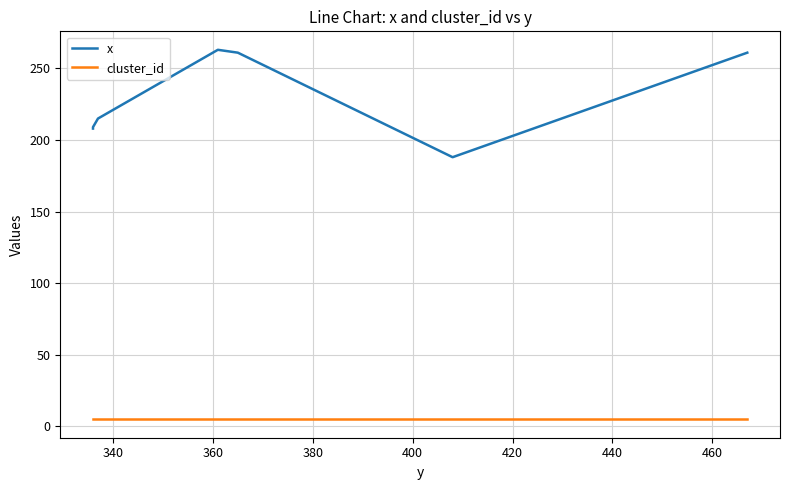

Which series has the largest range (max minus min)?

x